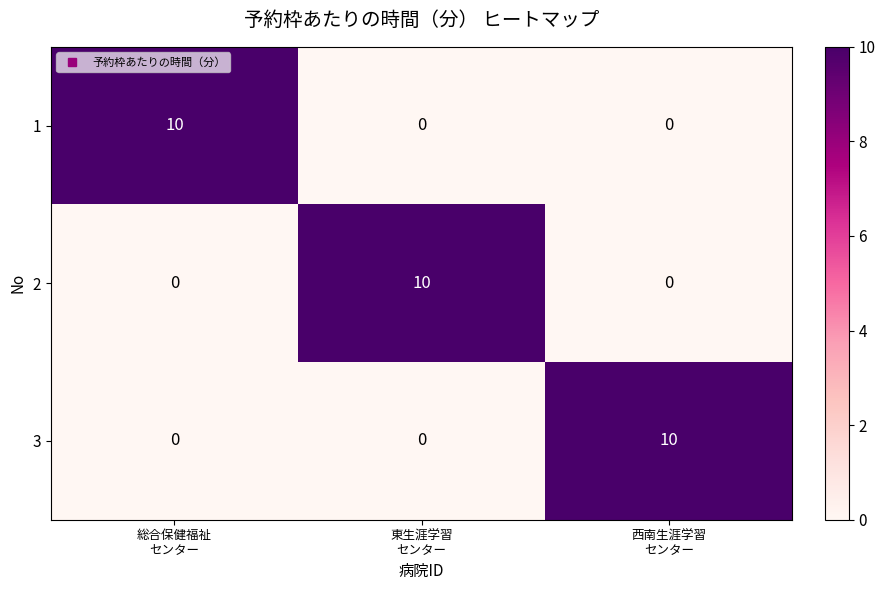

At how many categories does at least one series exceed 8?

3